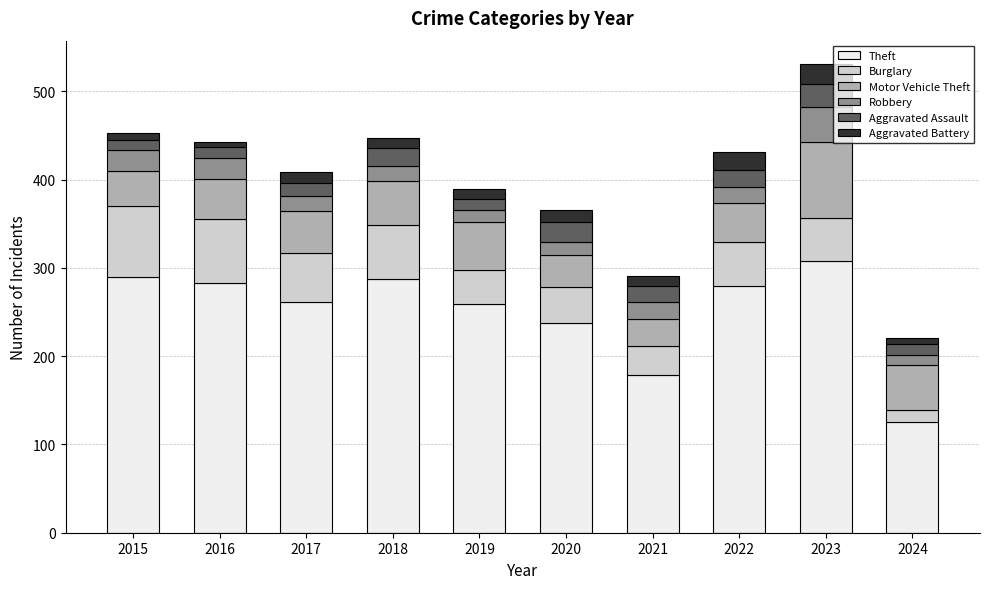

What is the highest value of the Theft series?

308